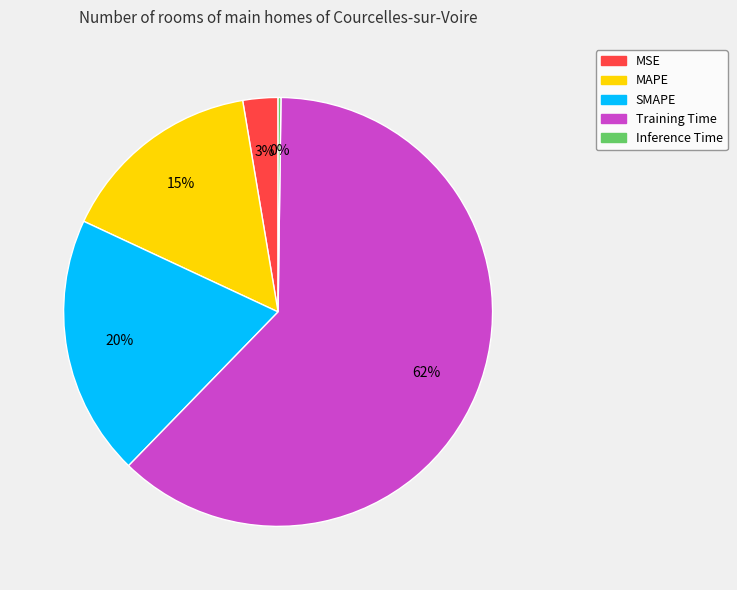

To the nearest percent, what portion does Training Time represent?

62%